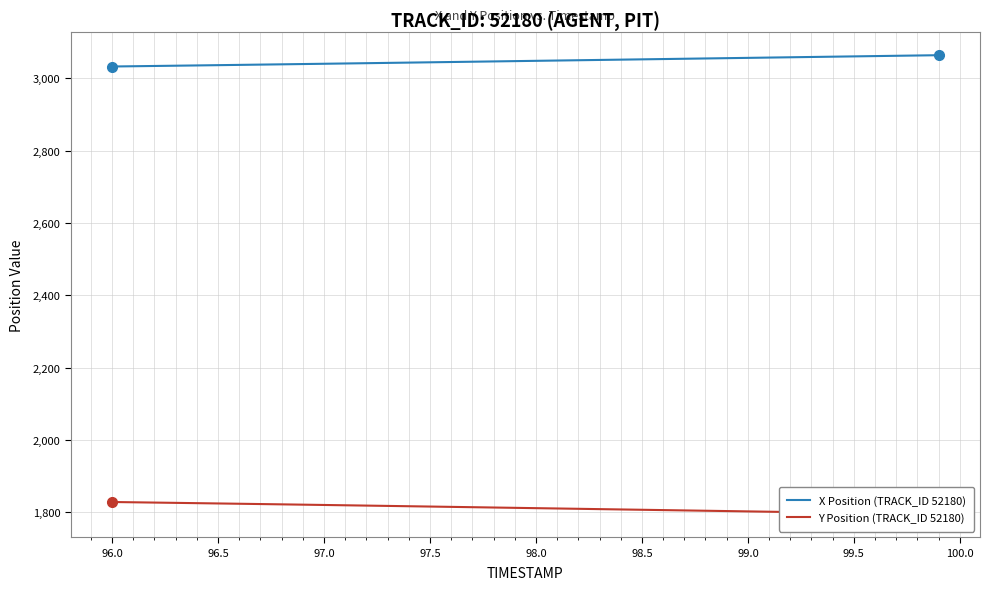

What is the difference between the maximum and minimum values in the Y Position (TRACK_ID 52180) series?

34.0